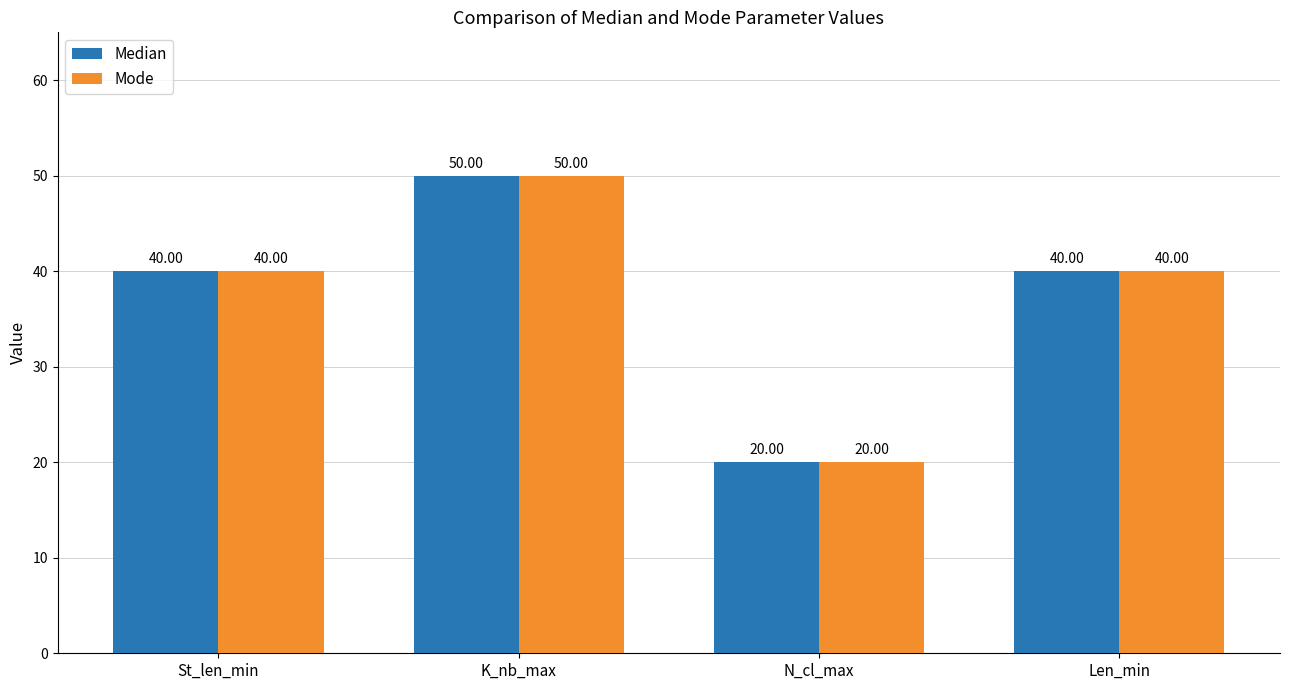

Which label corresponds to the smallest value in the chart?

N_cl_max